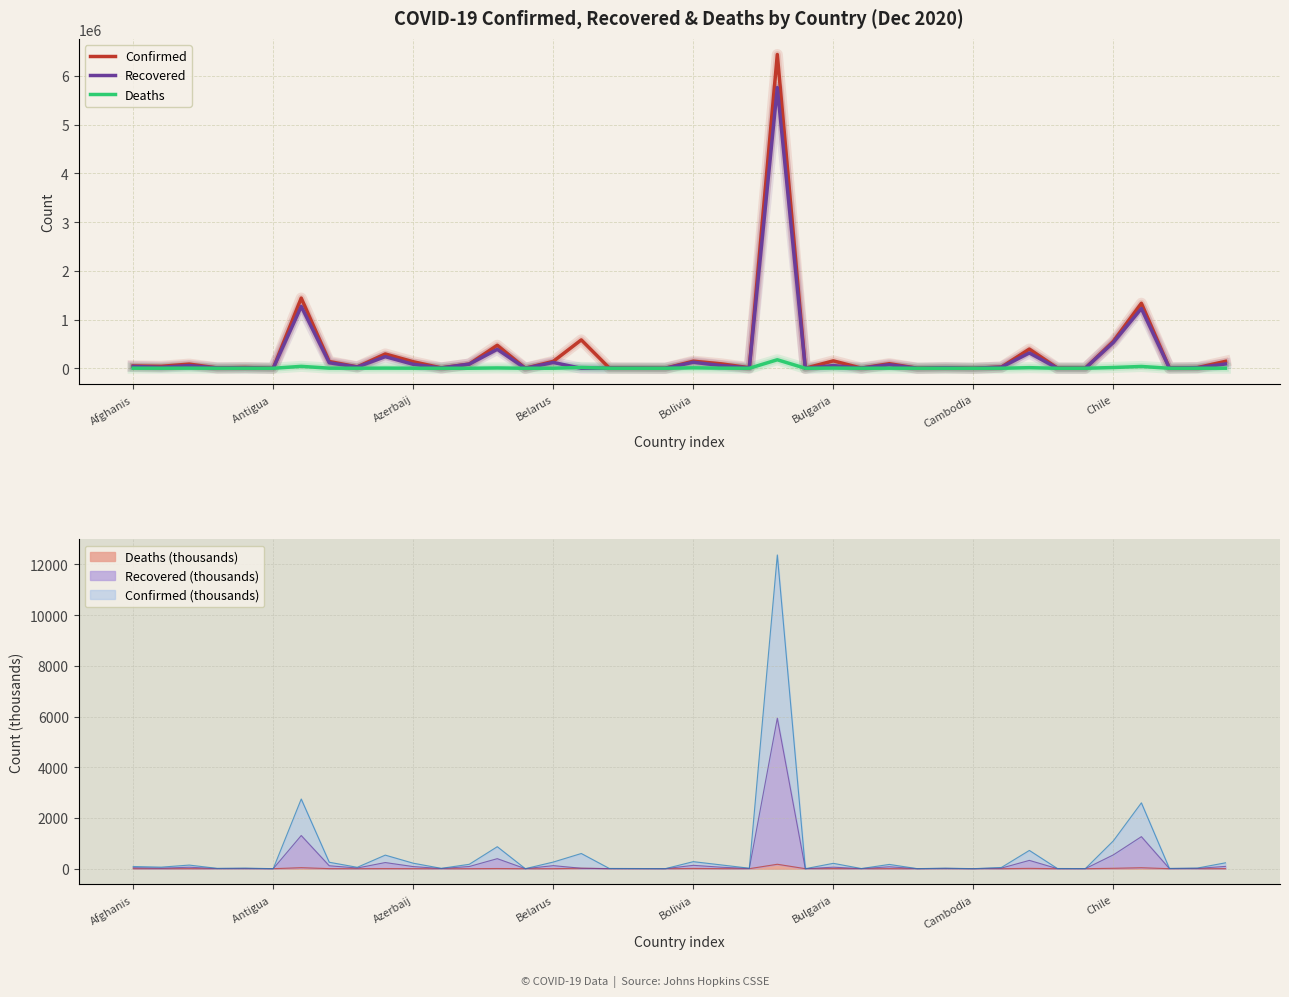

Between 9 and 31, which series saw the biggest shift?

Confirmed